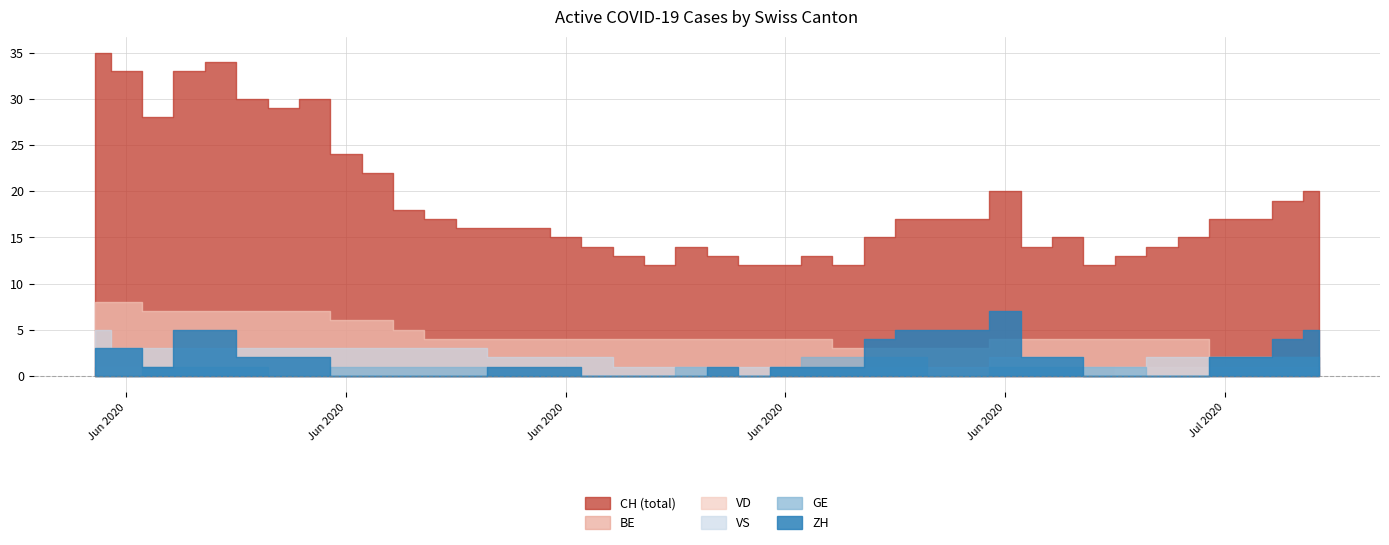

Which series has the largest range (max minus min)?

CH